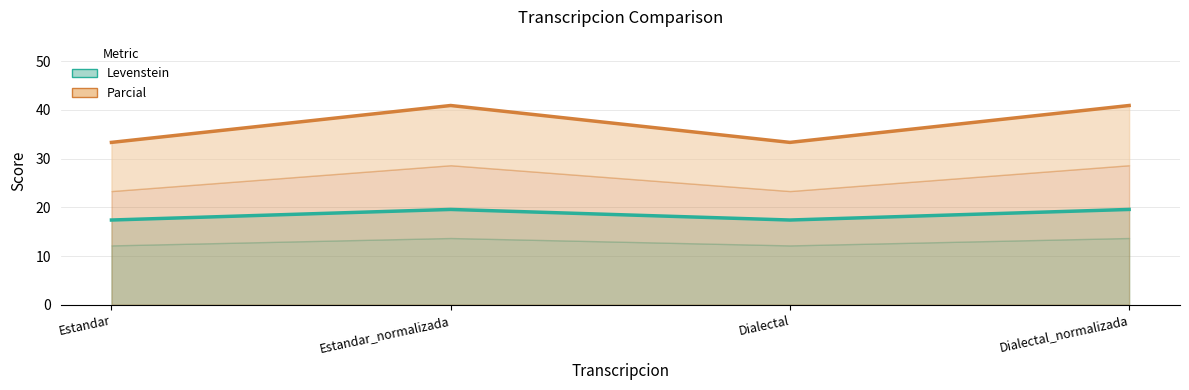

List the series in order of their peak value, lowest first.

Levenstein, Parcial